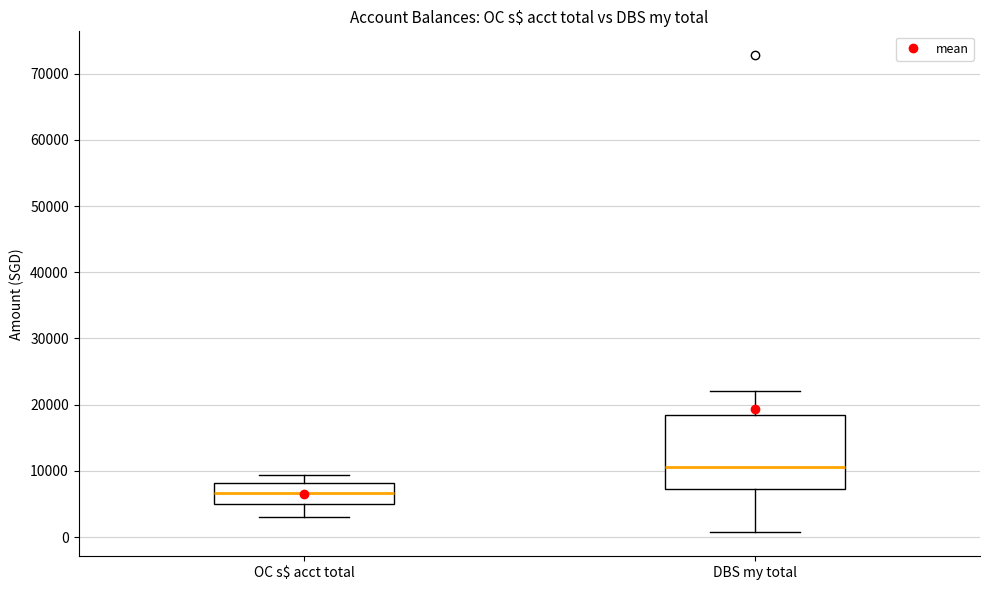

Which box's median line is the highest?

DBS my total